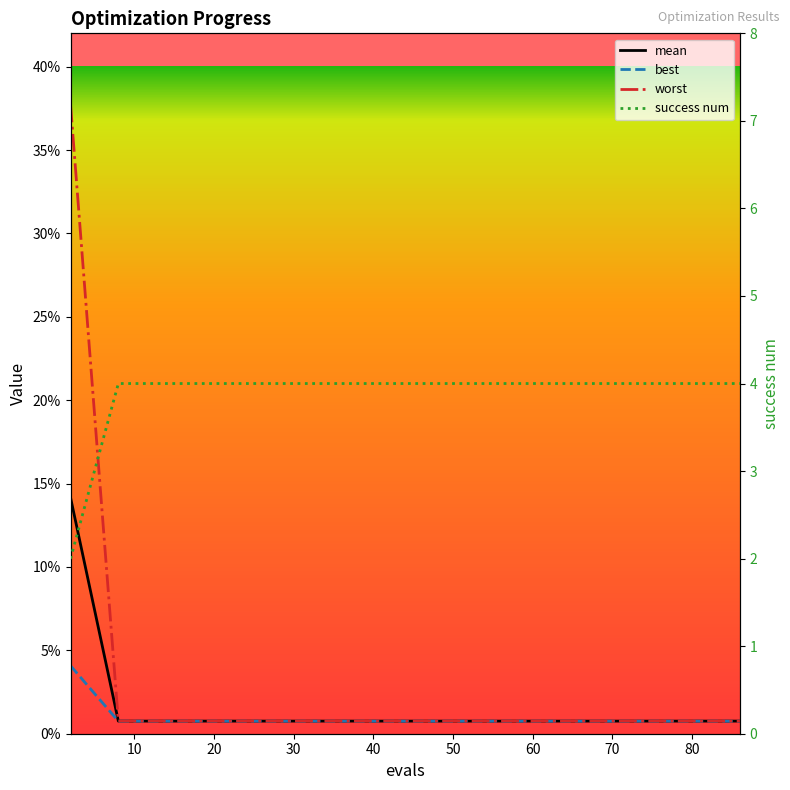

What are all the series names shown in the legend?

mean, best, worst, success num